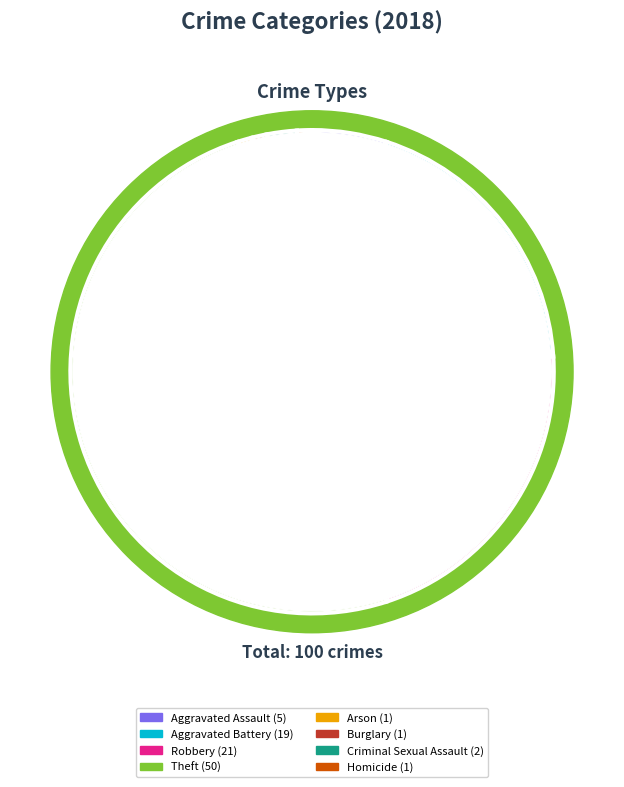

How much of the chart is everything except Robbery?

79.0%